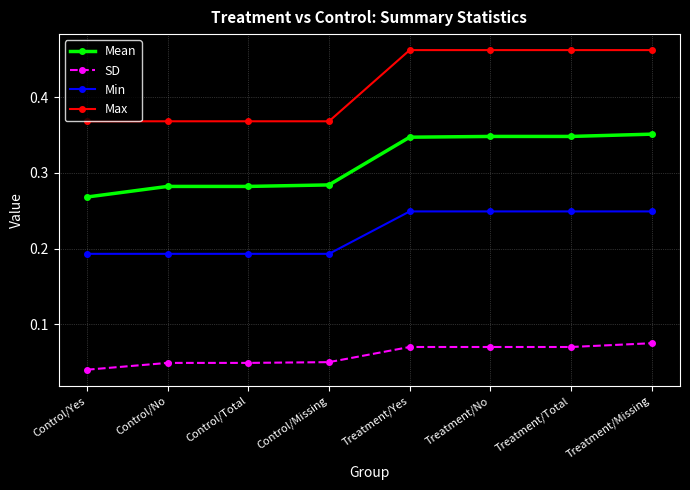

Between Control/Yes and Treatment/Total, which series saw the biggest shift?

Max